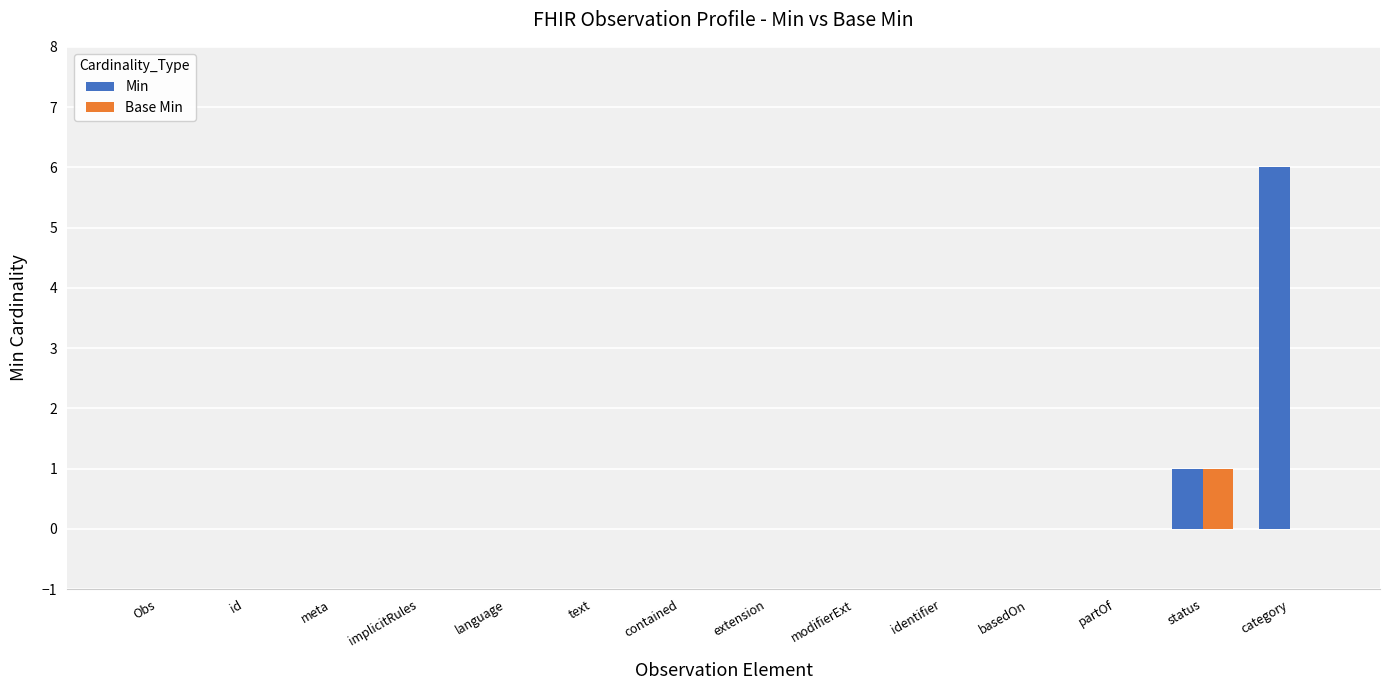

Which category has the highest value across all series?

category